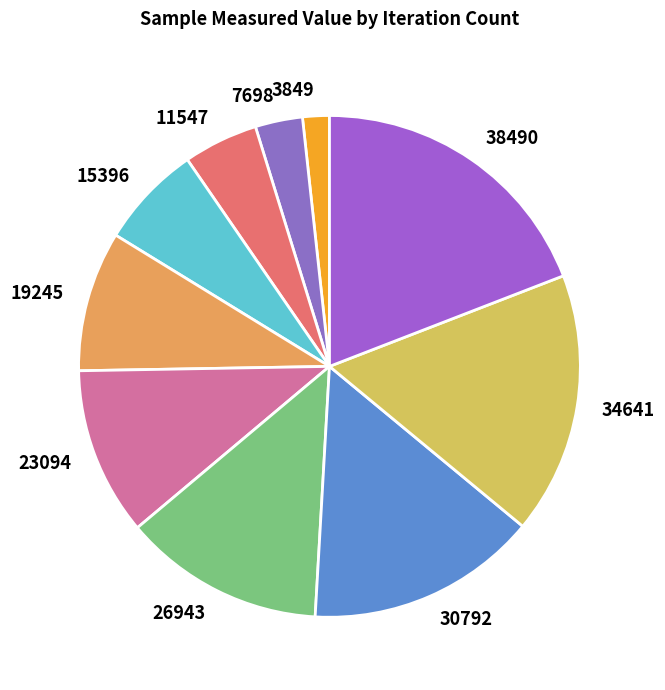

How many slices are in this pie chart?

10